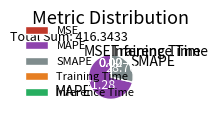

What is the largest slice in the pie chart?

MAPE